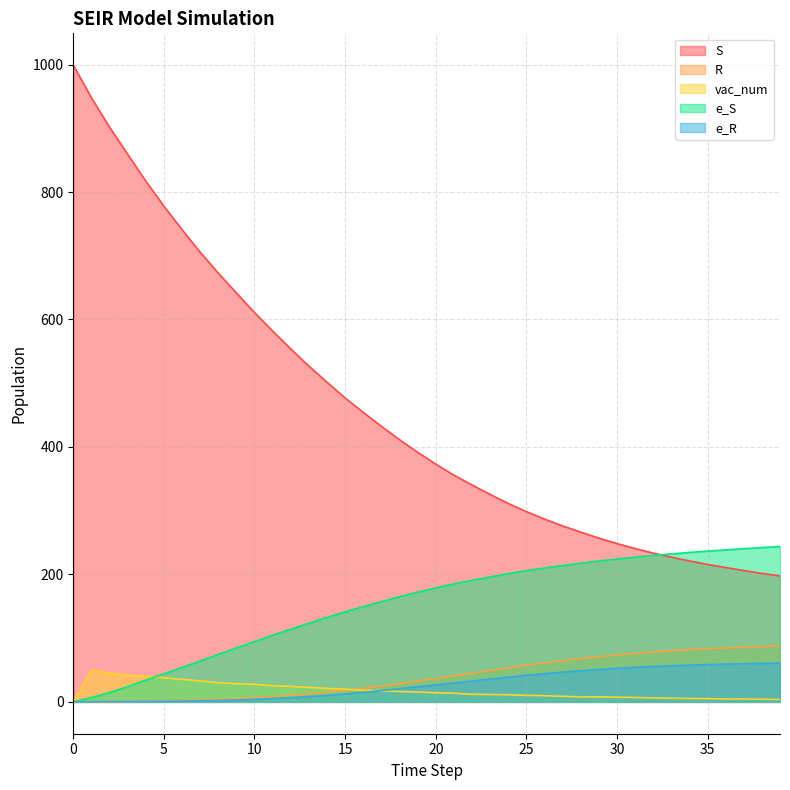

At how many categories does at least one series exceed 237?

36